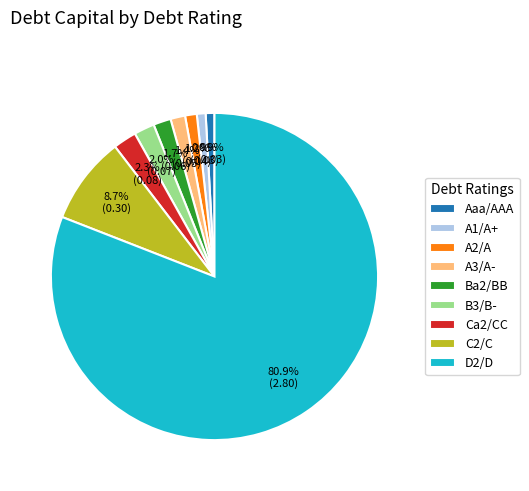

Which slice is the largest?

D2/D